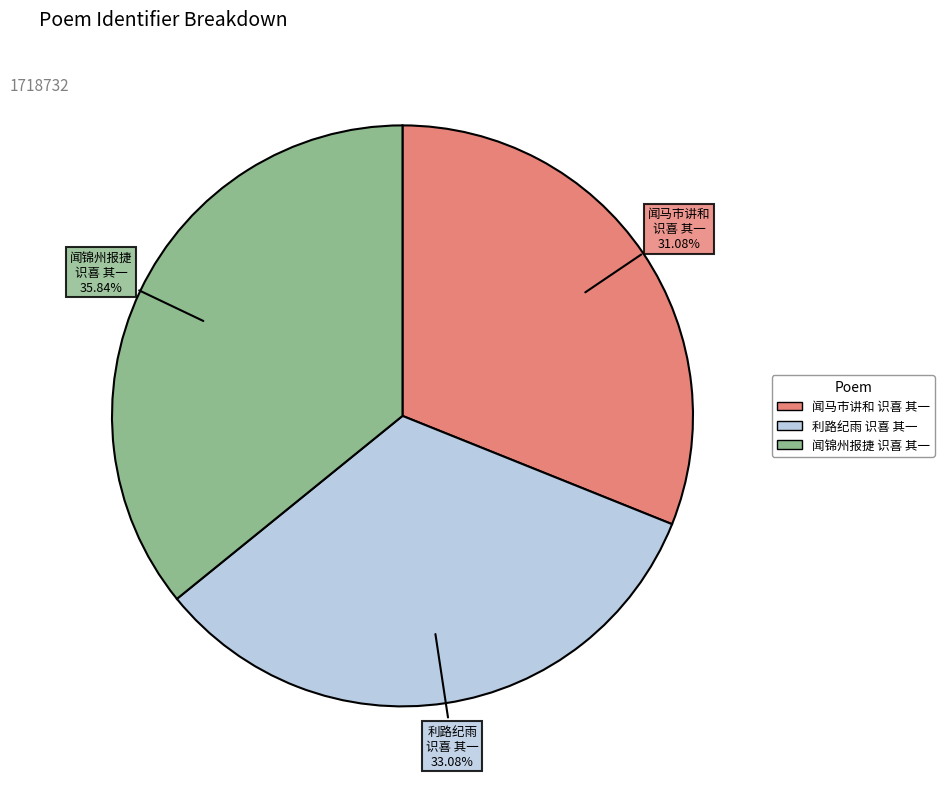

Count the number of slices in the pie.

3